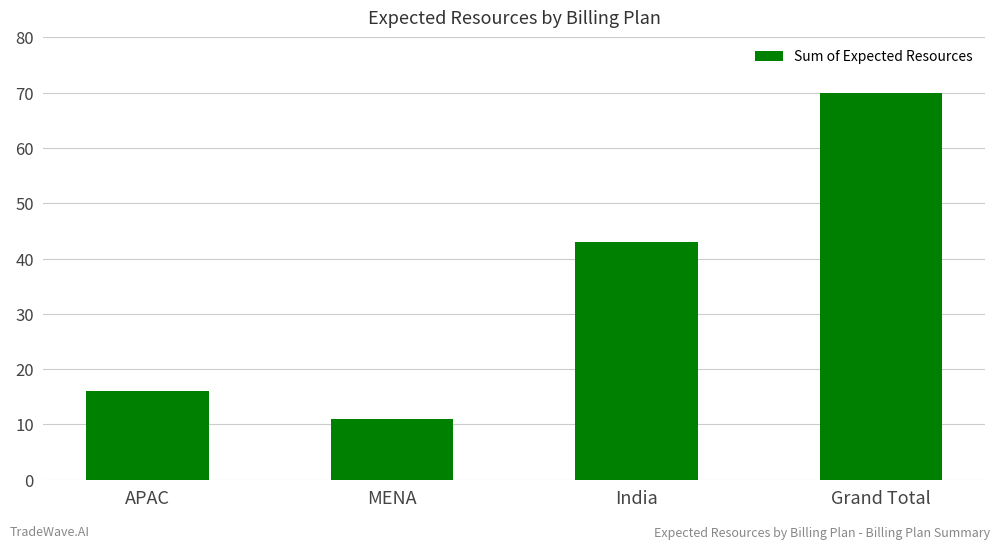

Rank the categories by value from lowest to highest.

MENA, APAC, India, Grand Total